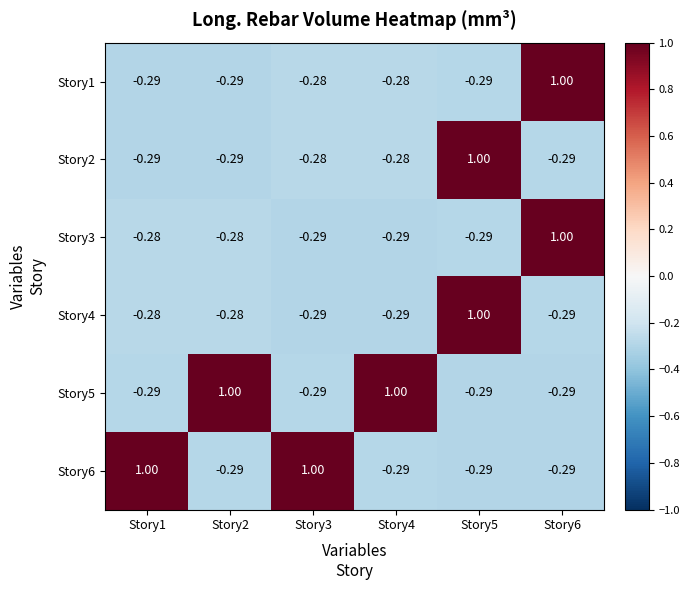

How many values in the Story1 series are below 0?

5